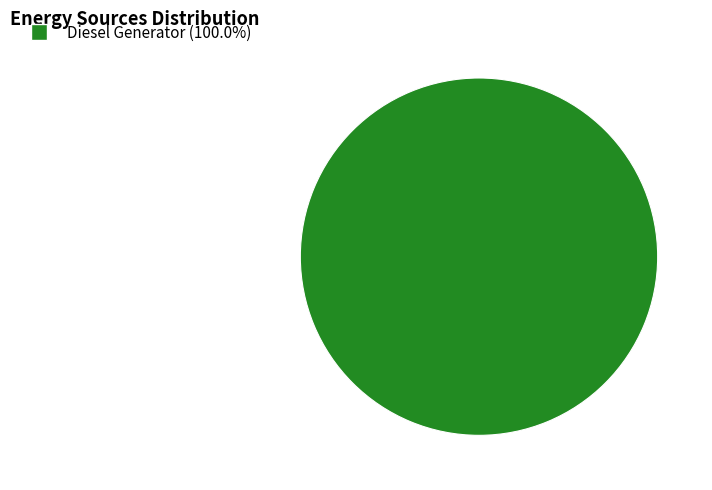

Is there a majority slice in this chart?

Yes